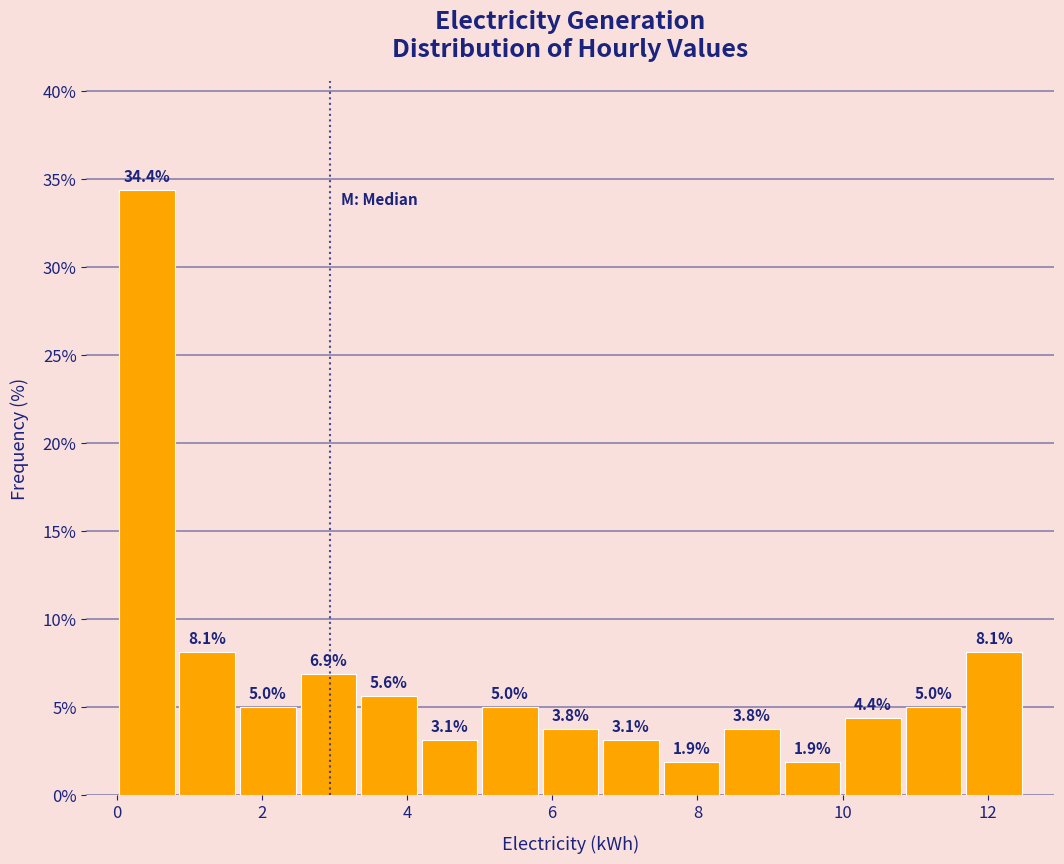

Reading left to right, list every bar in this chart as the range it spans on the x-axis followed by its height. The bar edges are not printed on the chart, so give them approximately, as read against the axis.

0.0 to 0.8: 34.4
0.8 to 1.6: 8.1
1.6 to 2.6: 5.0
2.6 to 3.4: 6.9
3.4 to 4.2: 5.6
4.2 to 5.0: 3.1
5.0 to 5.8: 5.0
5.8 to 6.6: 3.8
6.6 to 7.6: 3.1
7.6 to 8.4: 1.9
8.4 to 9.2: 3.8
9.2 to 10.0: 1.9
10.0 to 10.8: 4.4
10.8 to 11.6: 5.0
11.6 to 12.6: 8.1